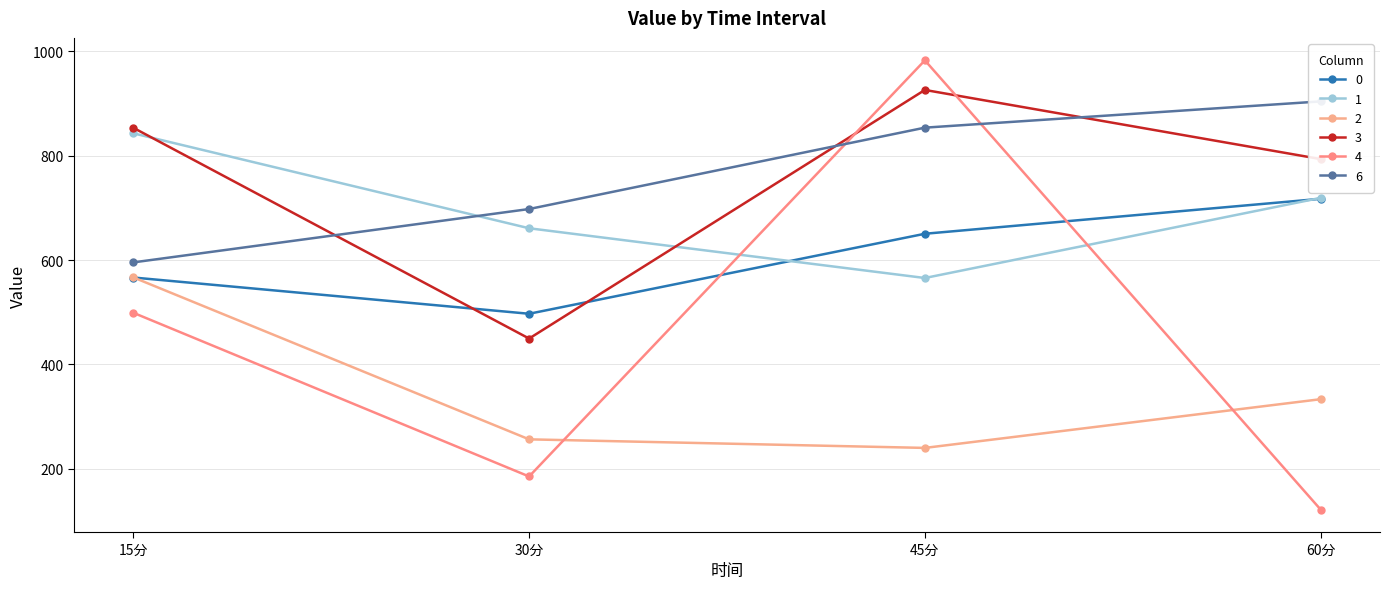

What is the average value of the 3 series?

755.7